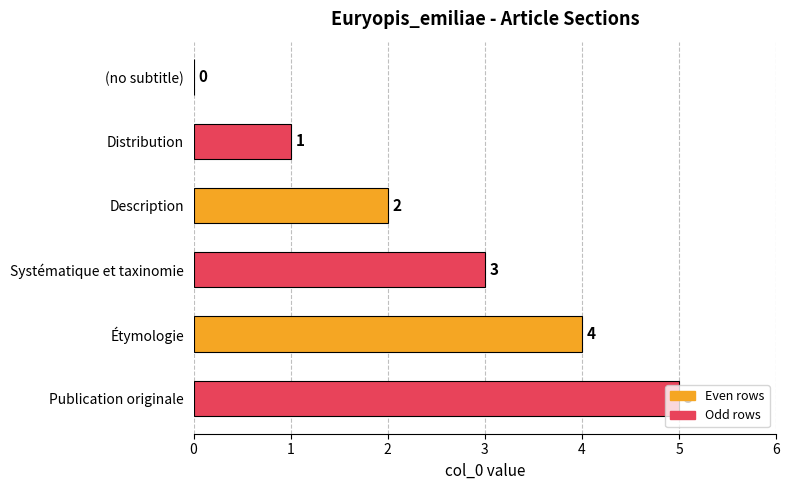

What is the greatest value displayed?

5